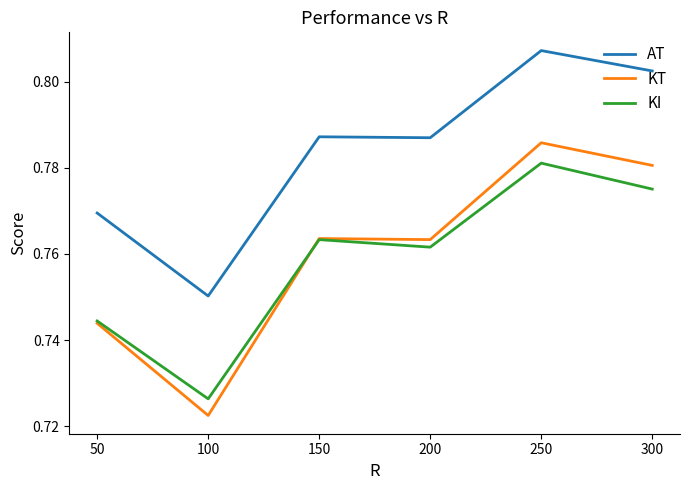

True or false: AT and KI intersect in this chart.

False